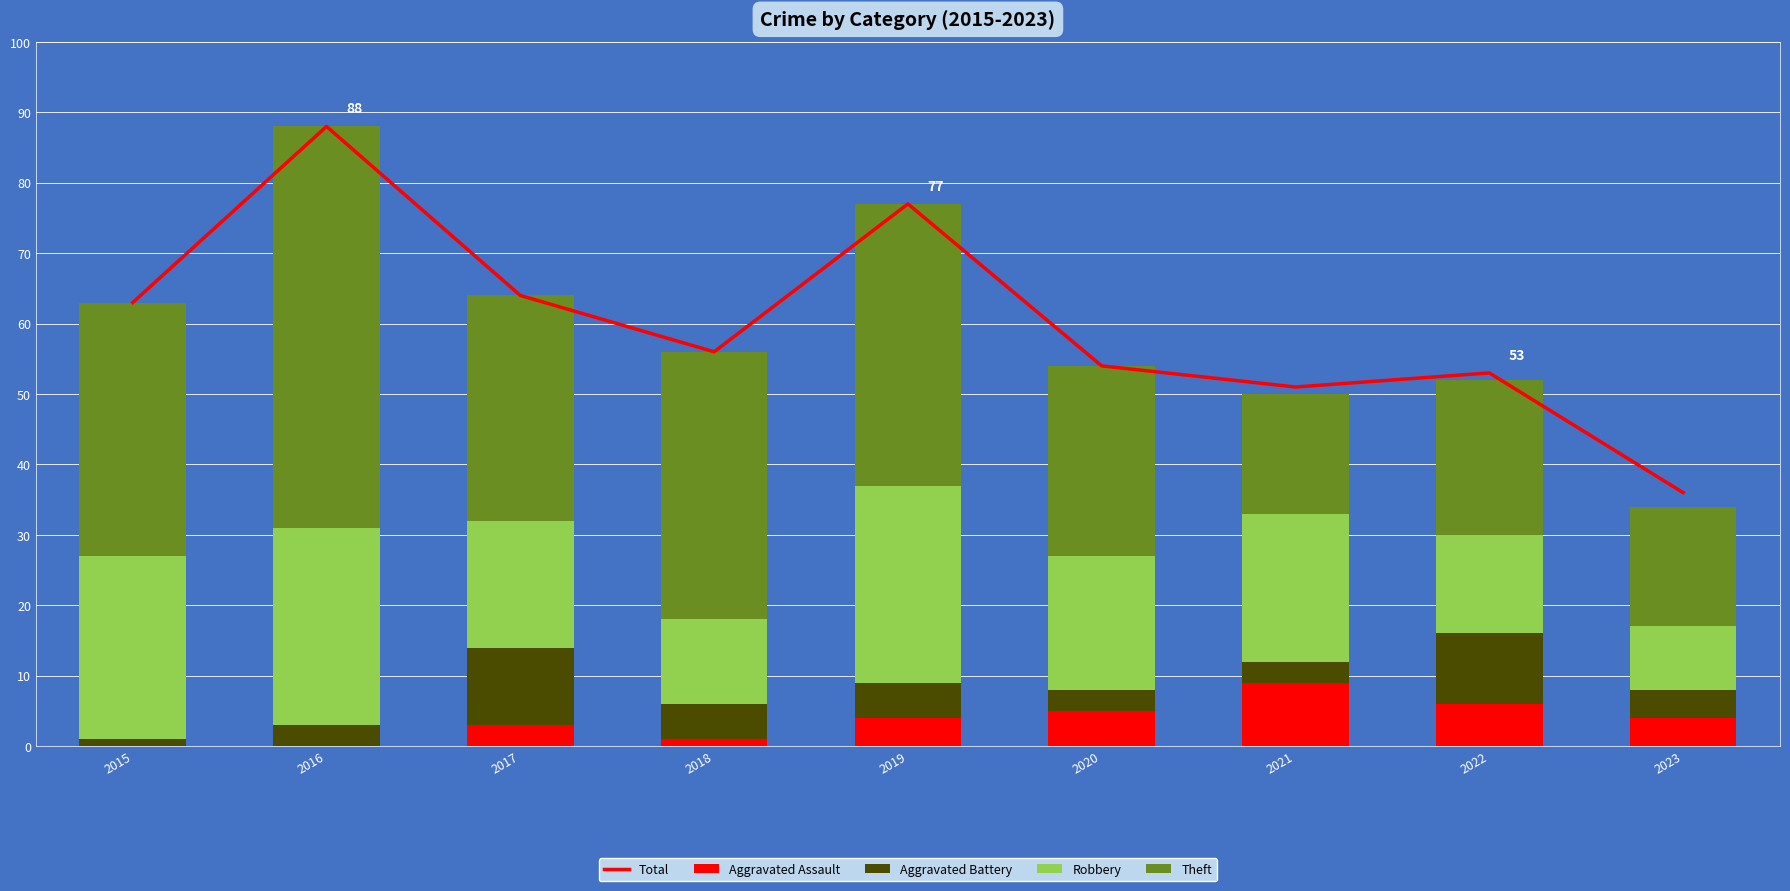

Rank the categories by Aggravated Assault value from highest to lowest.

2021, 2022, 2020, 2019, 2023, 2017, 2018, 2015, 2016